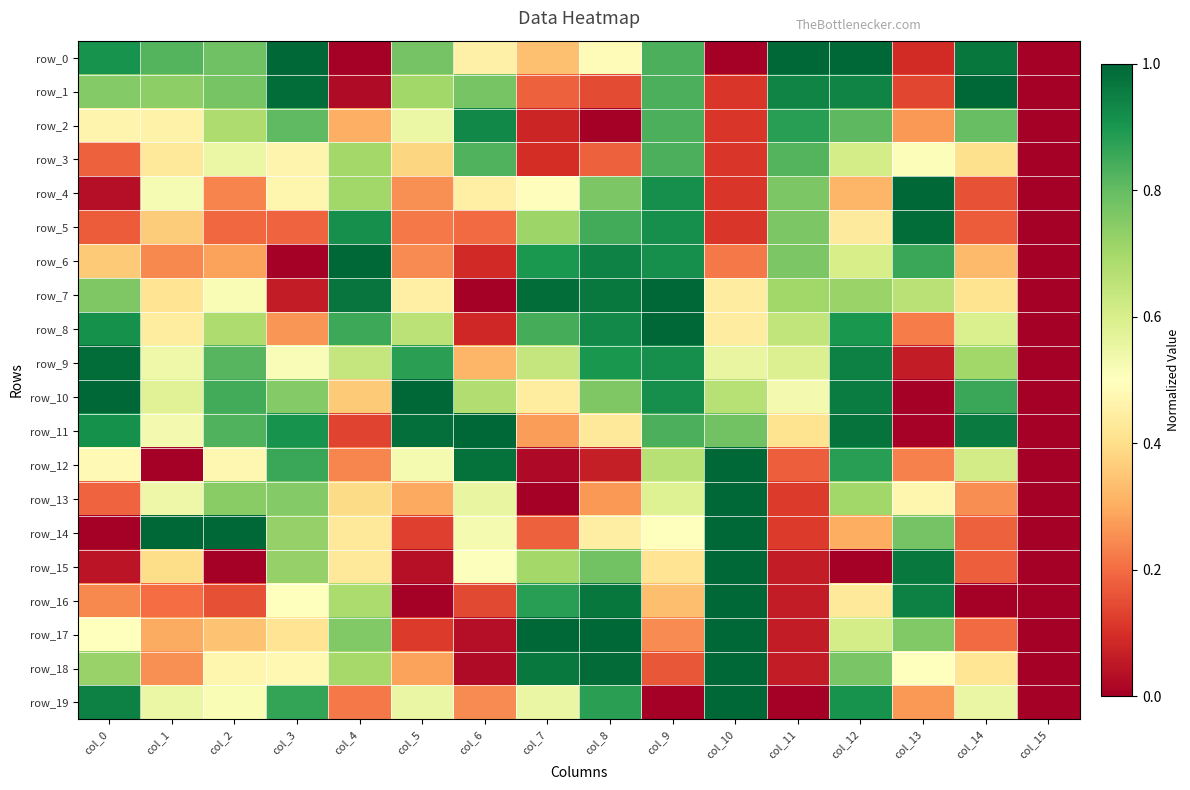

What is the average value of the row_17 series?

0.5